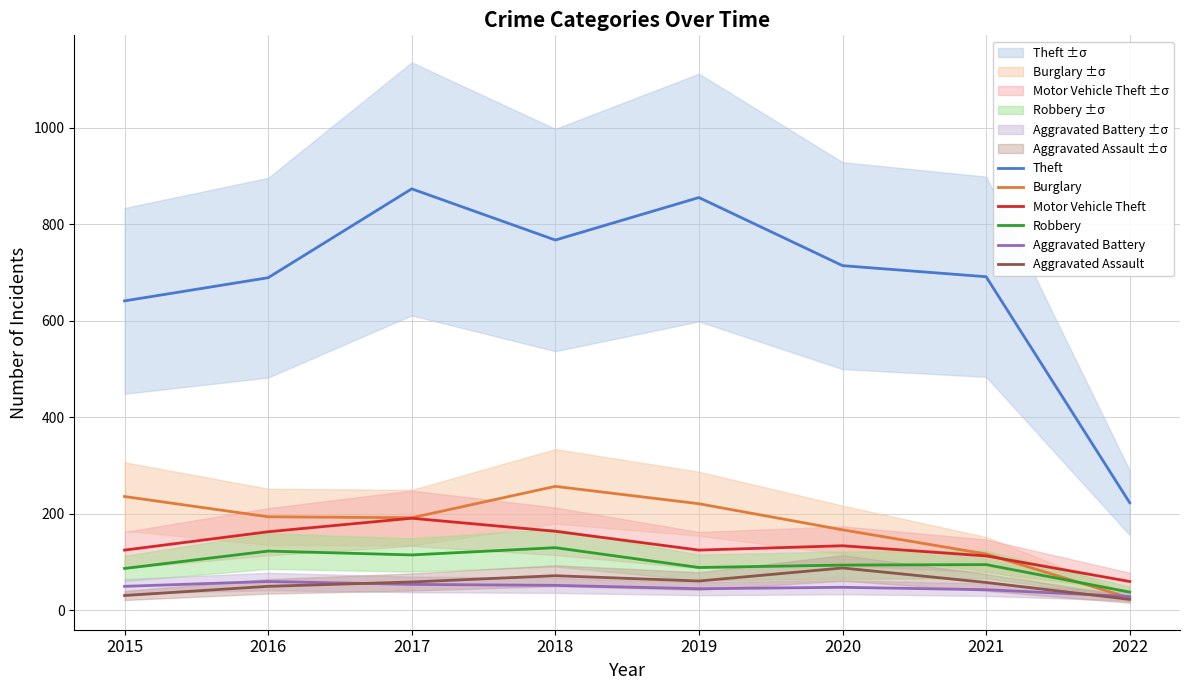

What is the value of the Robbery point at the 7th from the left?

95